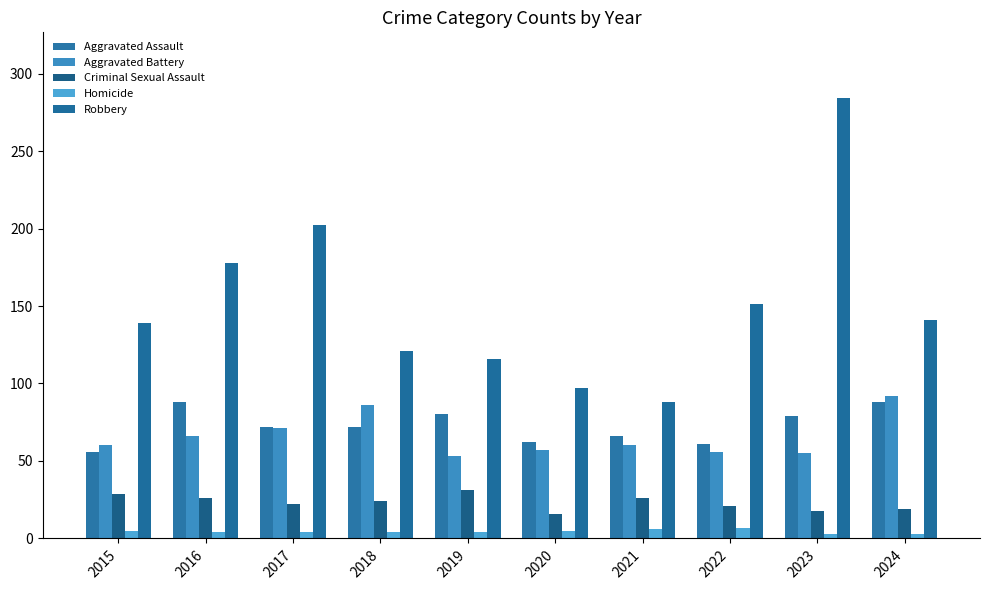

The Criminal Sexual Assault series shows 8 at 2020. True or false?

False